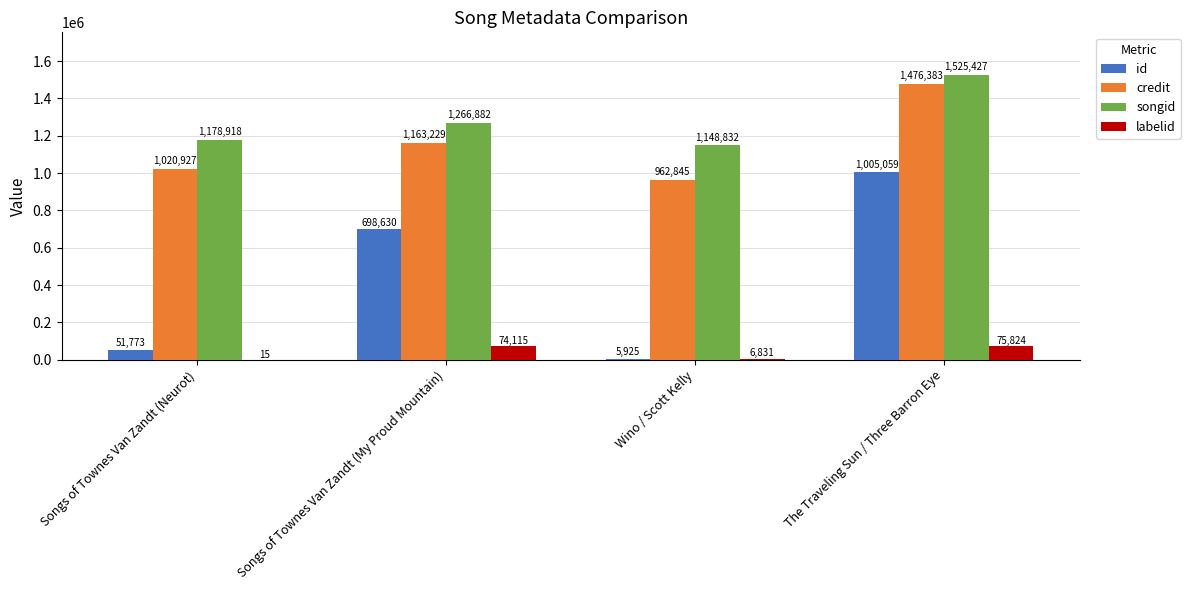

Reading left to right, list all the values displayed in this chart.

id: Songs of Townes Van Zandt (Neurot)=51773	Songs of Townes Van Zandt (My Proud Mountain)=698630	Wino / Scott Kelly=5925	The Traveling Sun / Three Barron Eye=1005059
credit: Songs of Townes Van Zandt (Neurot)=1020927	Songs of Townes Van Zandt (My Proud Mountain)=1163229	Wino / Scott Kelly=962845	The Traveling Sun / Three Barron Eye=1476383
songid: Songs of Townes Van Zandt (Neurot)=1178918	Songs of Townes Van Zandt (My Proud Mountain)=1266882	Wino / Scott Kelly=1148832	The Traveling Sun / Three Barron Eye=1525427
labelid: Songs of Townes Van Zandt (Neurot)=15	Songs of Townes Van Zandt (My Proud Mountain)=74115	Wino / Scott Kelly=6831	The Traveling Sun / Three Barron Eye=75824